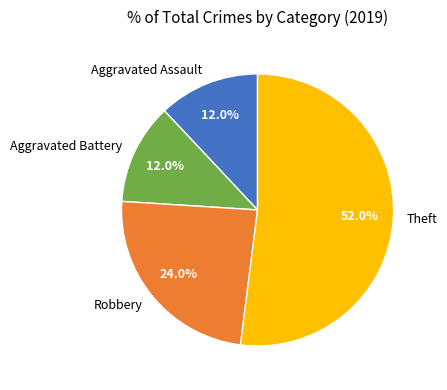

Between Theft and Robbery, which is larger?

Theft